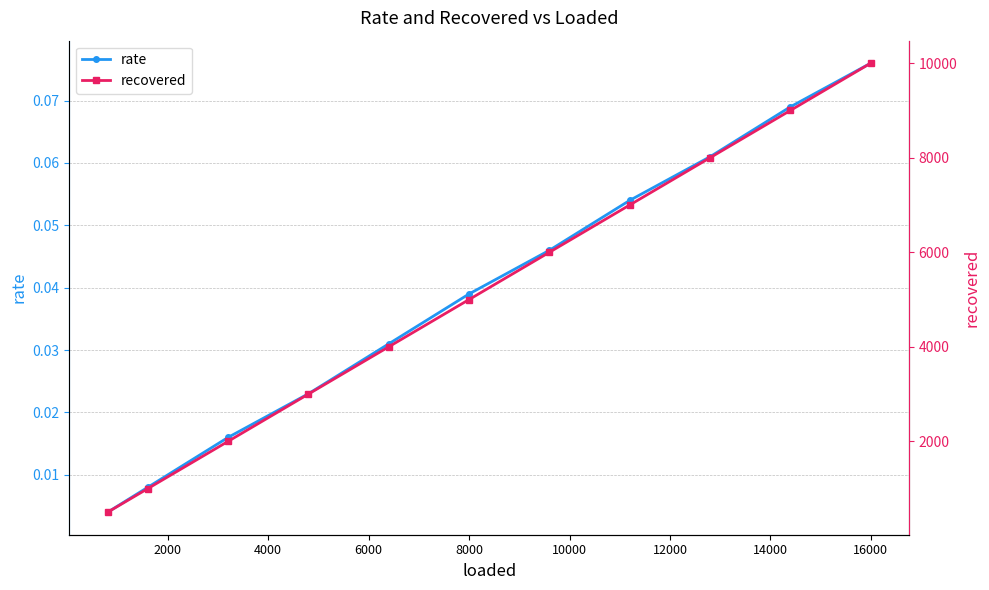

True or false: rate has more than 2 points higher than both neighbors.

False